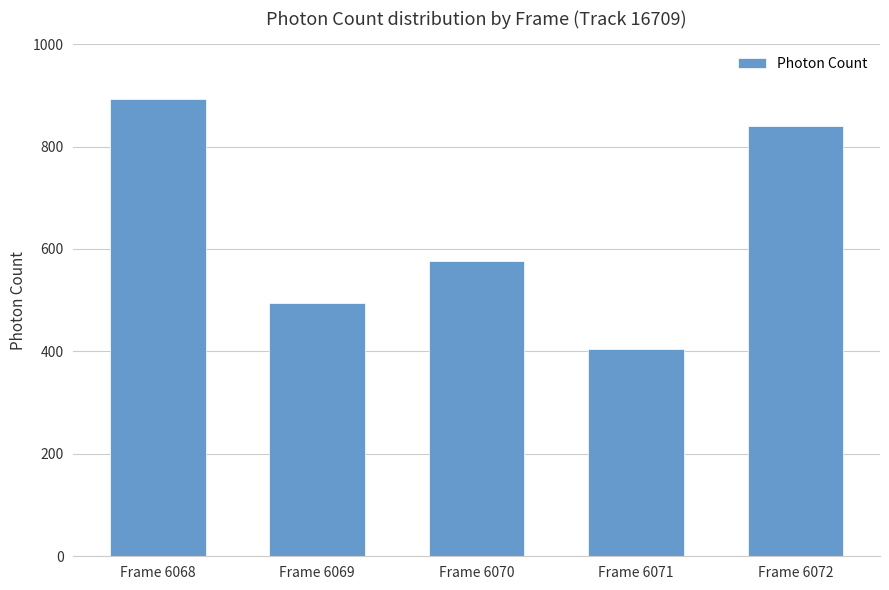

Reading left to right, what are all the values shown in this chart?

892.9	495.2	576.7	404.3	840.2